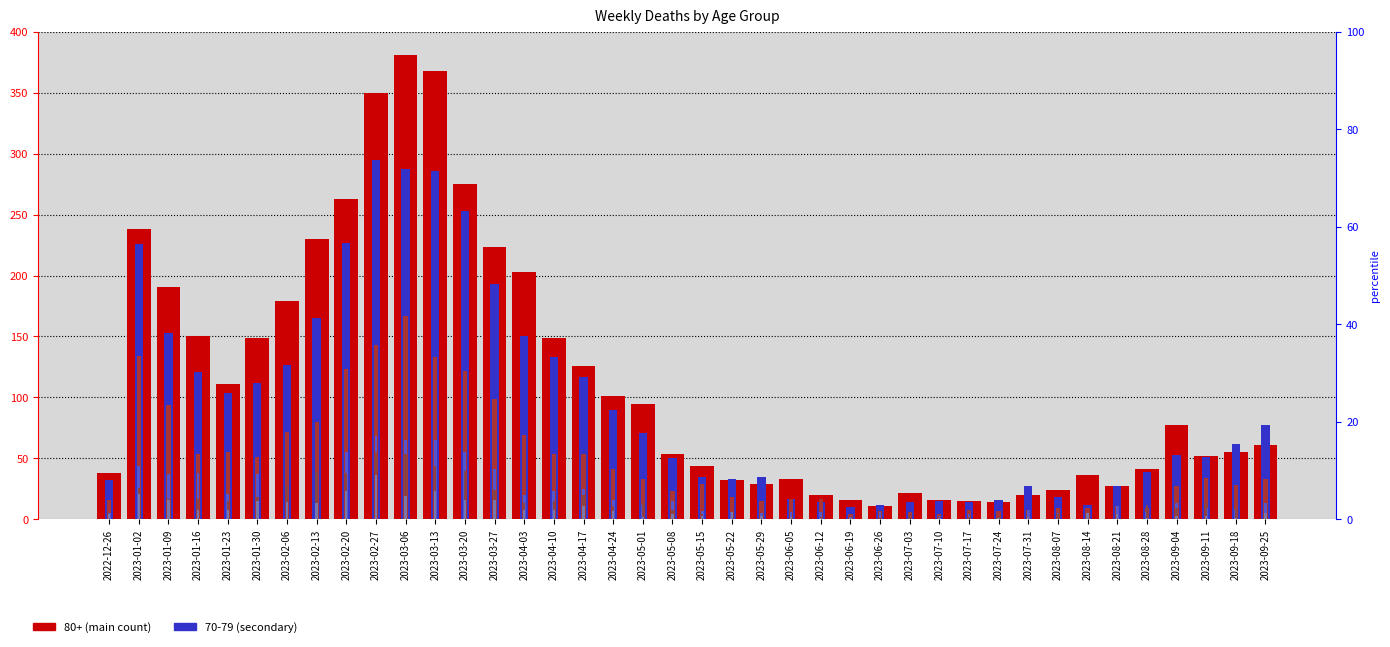

The 70 - 79 series shows 27 at 2023-07-31. True or false?

True